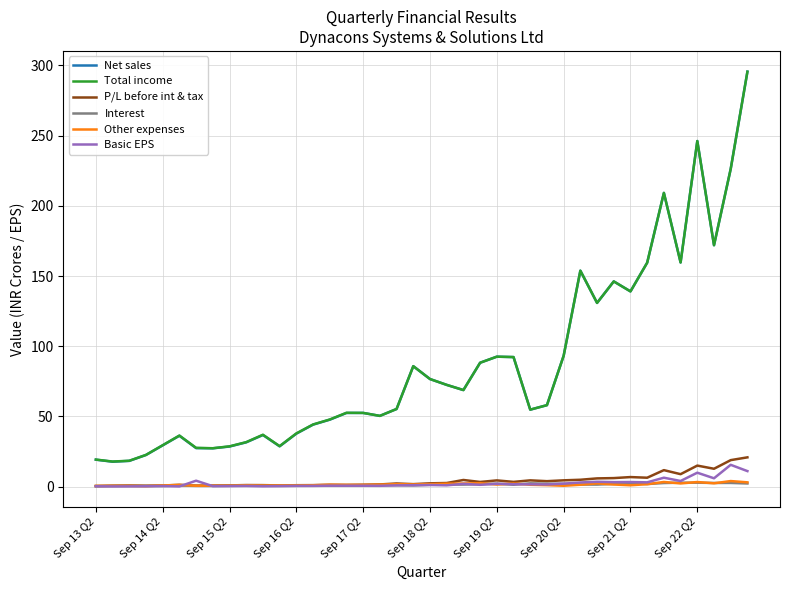

How many values in the Total income series are below 58?

20